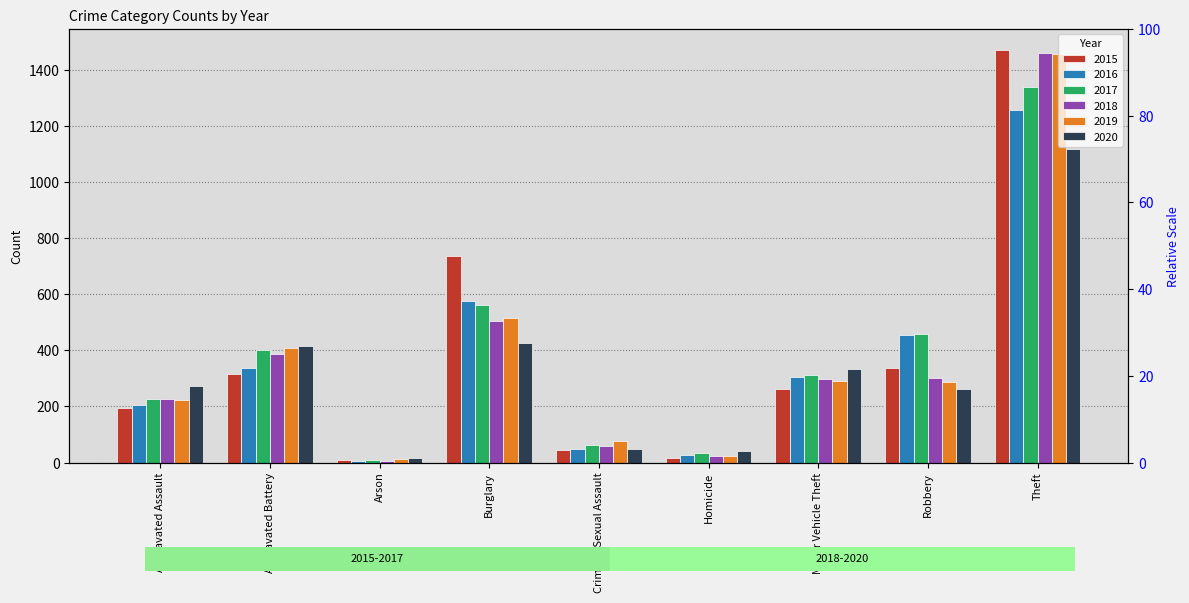

What position from the right is Burglary?

6